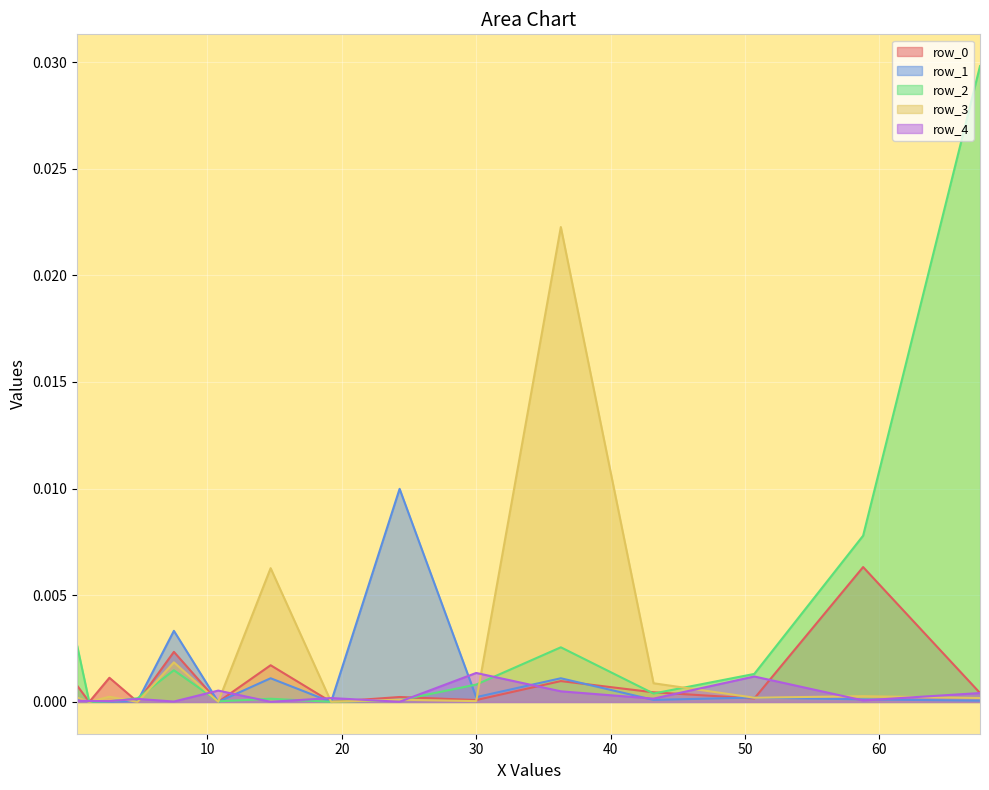

How many data points does each series have?

15